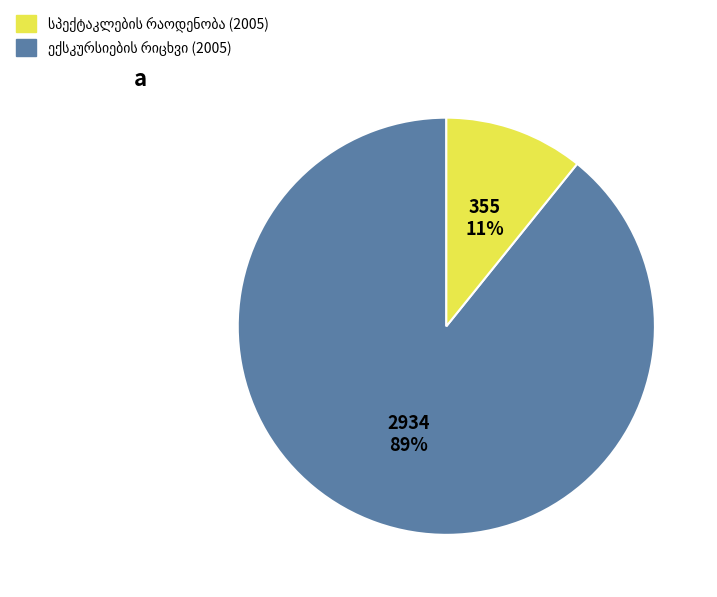

To the nearest percent, what is the average slice percentage?

50%